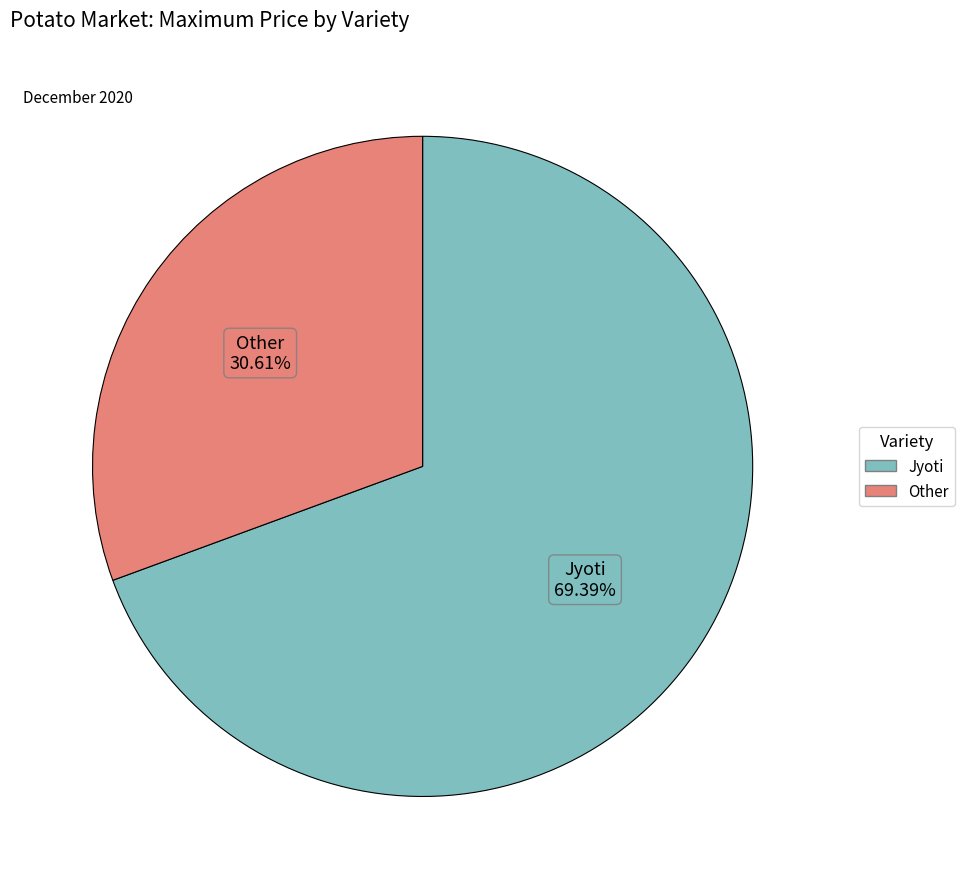

Which has a higher value, Jyoti or Other?

Jyoti